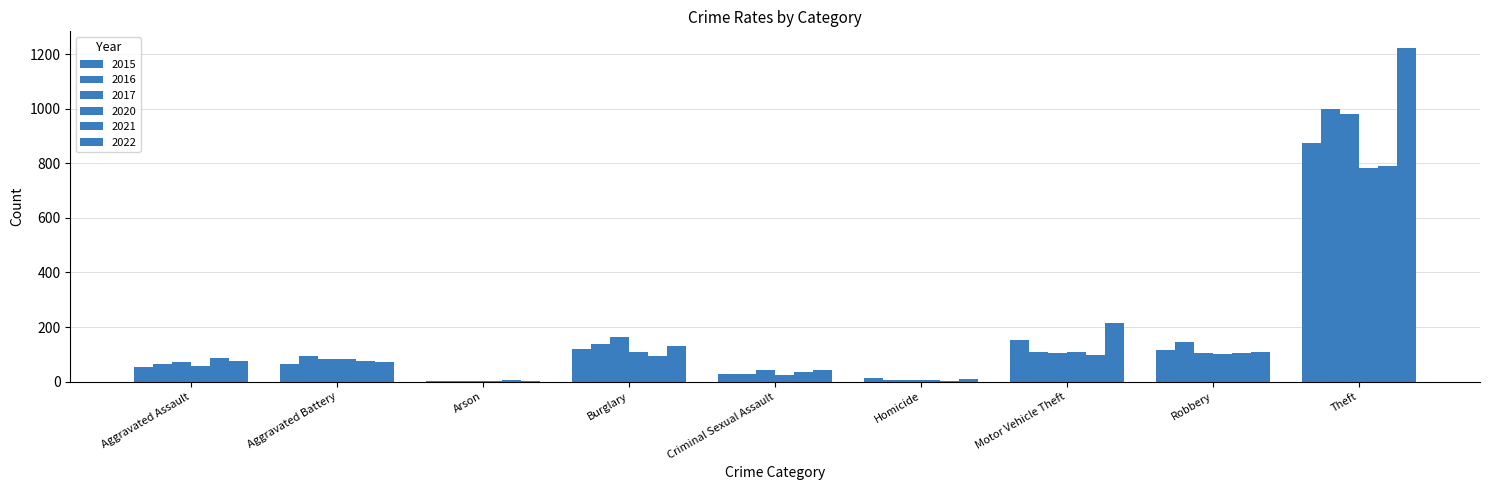

How many series are shown in this chart?

6